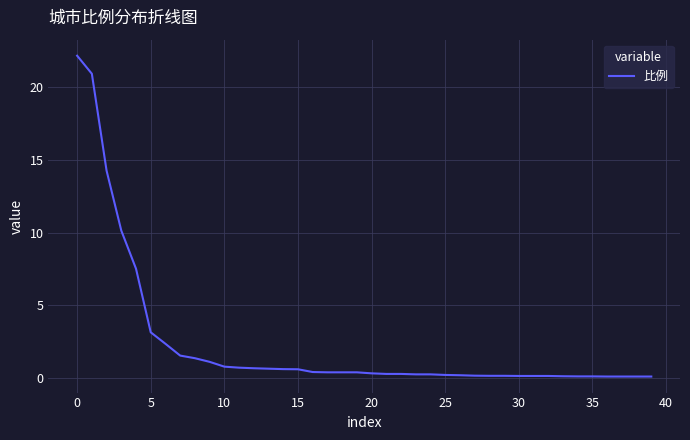

What is the maximum value shown in the chart?

22.2